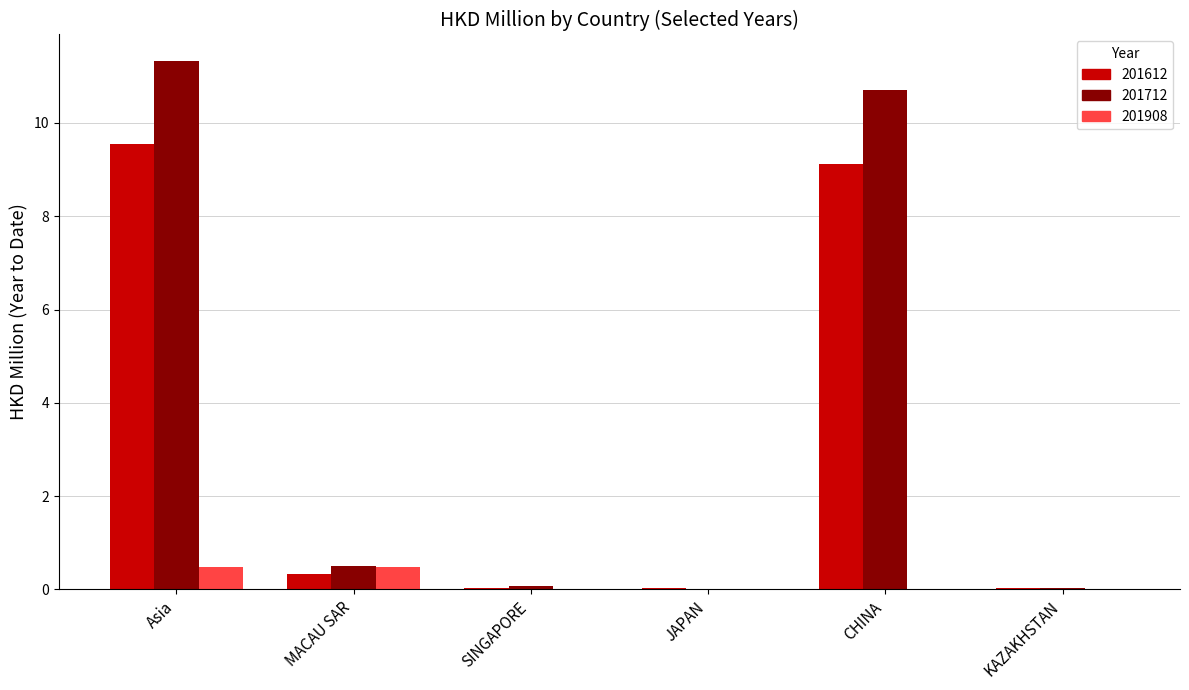

Which series has the largest total across all categories?

201712